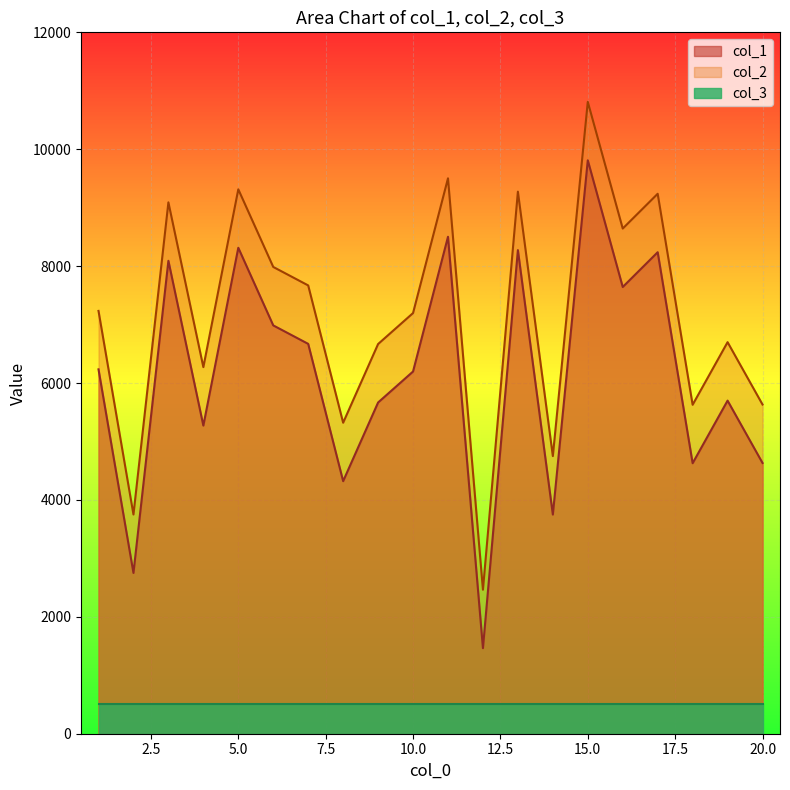

Which series has the largest total across all categories?

col_2